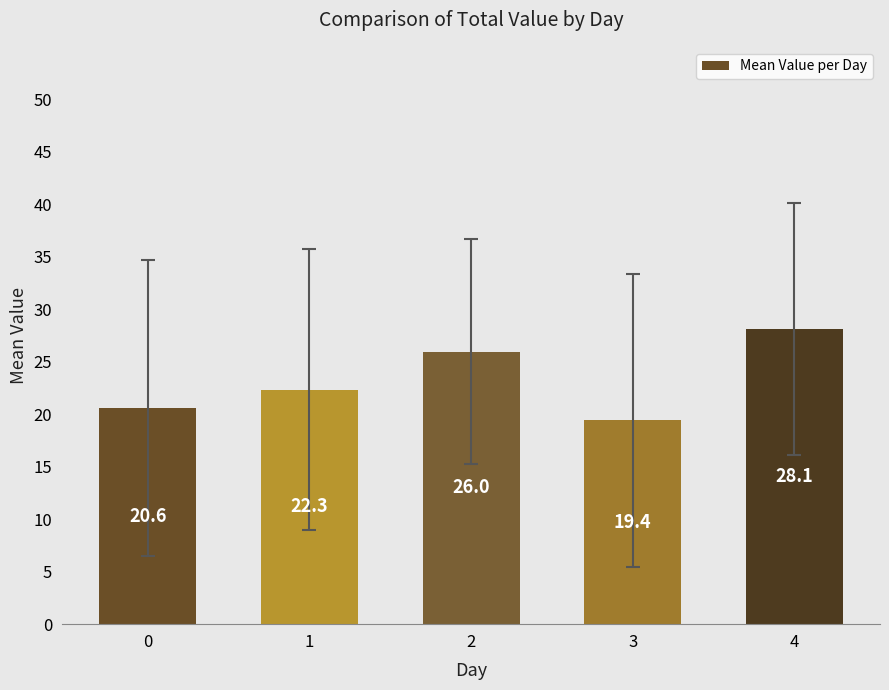

At which category does the chart reach its peak across all series?

4